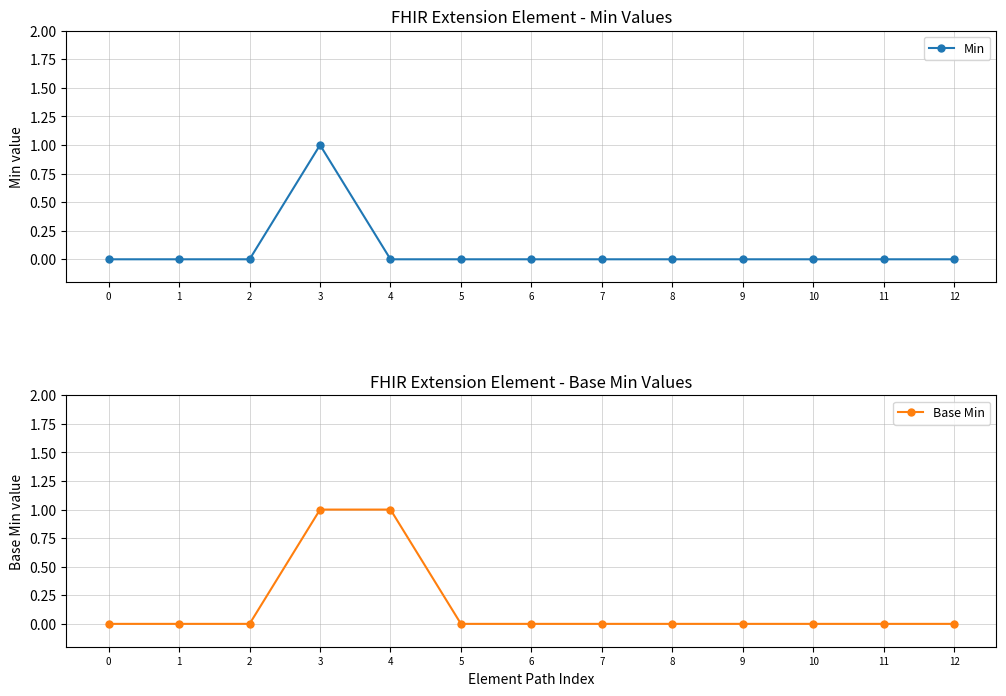

Reading left to right, what are all the values shown in this chart?

Min: 0=0	1=0	2=0	3=1	4=0	5=0	6=0	7=0	8=0	9=0	10=0	11=0	12=0
Base Min: 0=0	1=0	2=0	3=1	4=1	5=0	6=0	7=0	8=0	9=0	10=0	11=0	12=0